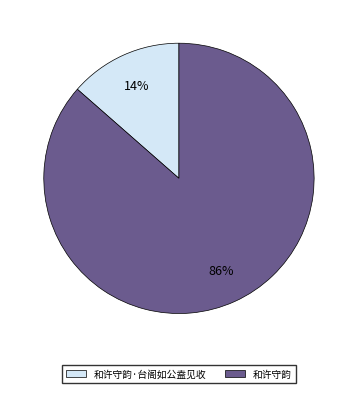

To the nearest percent, what is the average slice percentage?

50%